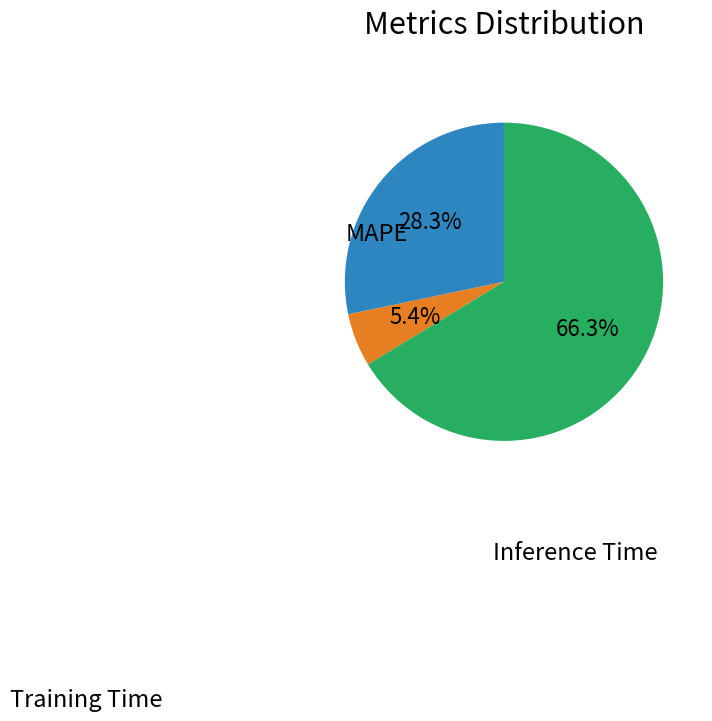

Does any single category account for the majority?

Yes